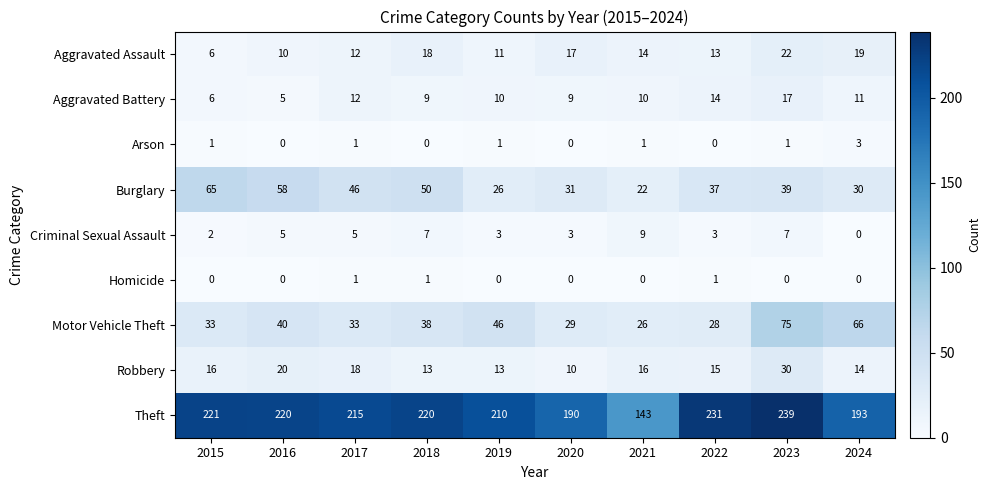

What is the difference between the Robbery values at 2016 and 2020?

10